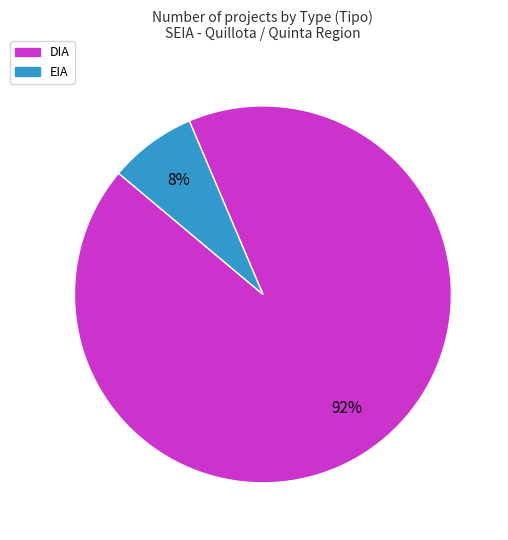

What percentage is the DIA slice, to the nearest percent?

92%